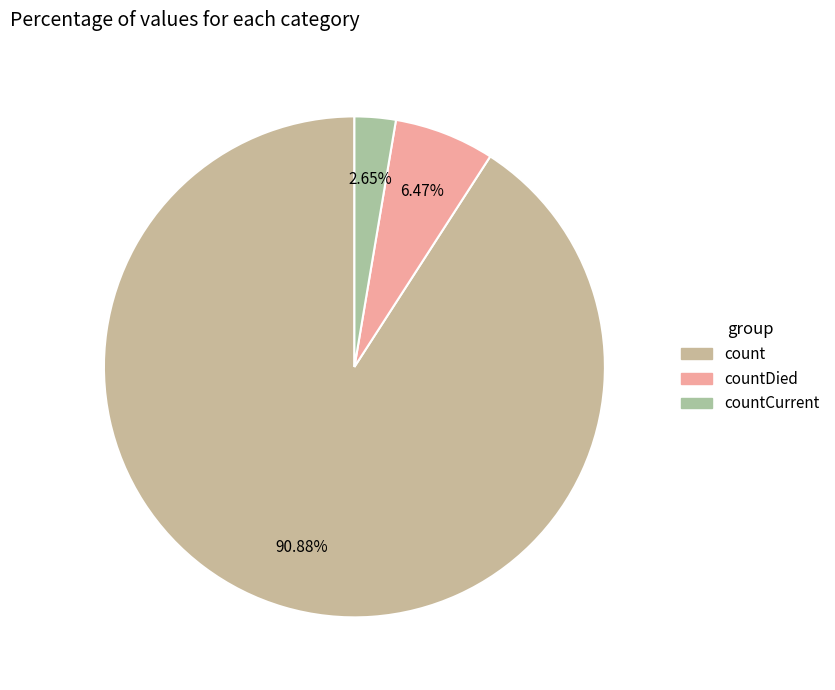

Count the number of slices in the pie.

3